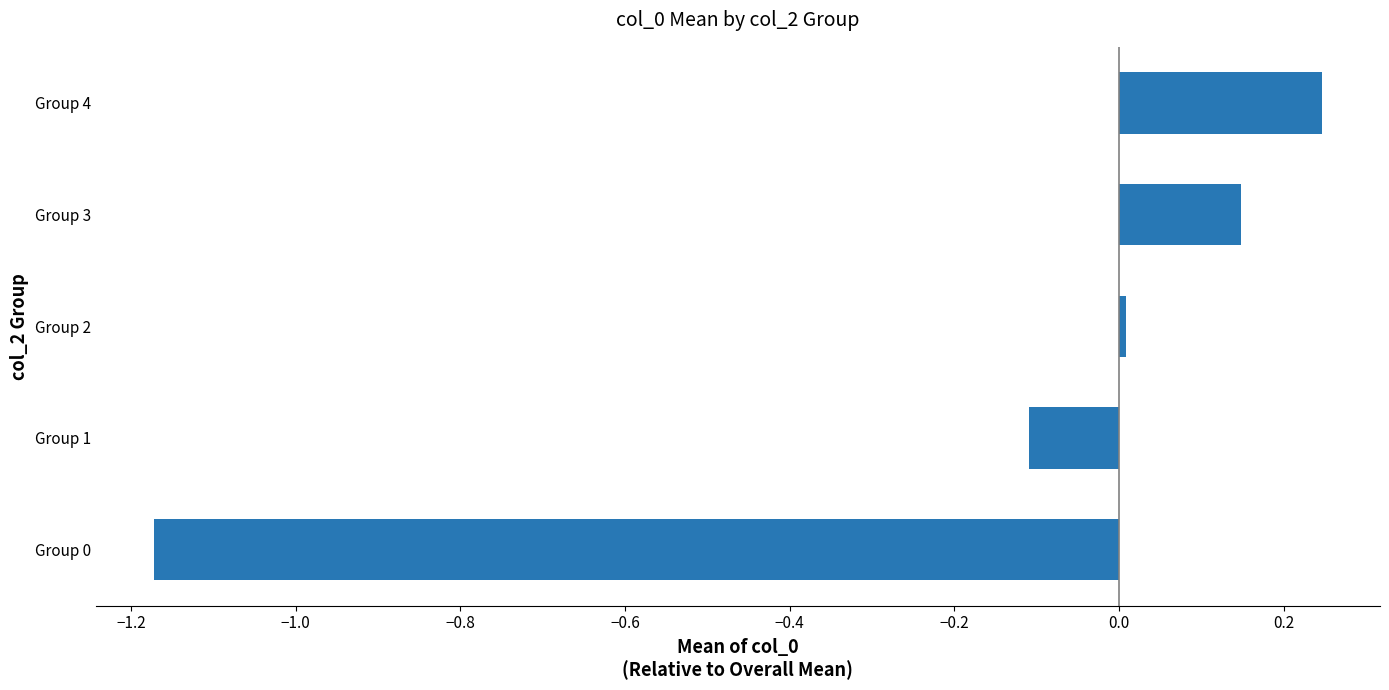

The chart shows a value of 0.1 at Group 4. True or false?

False